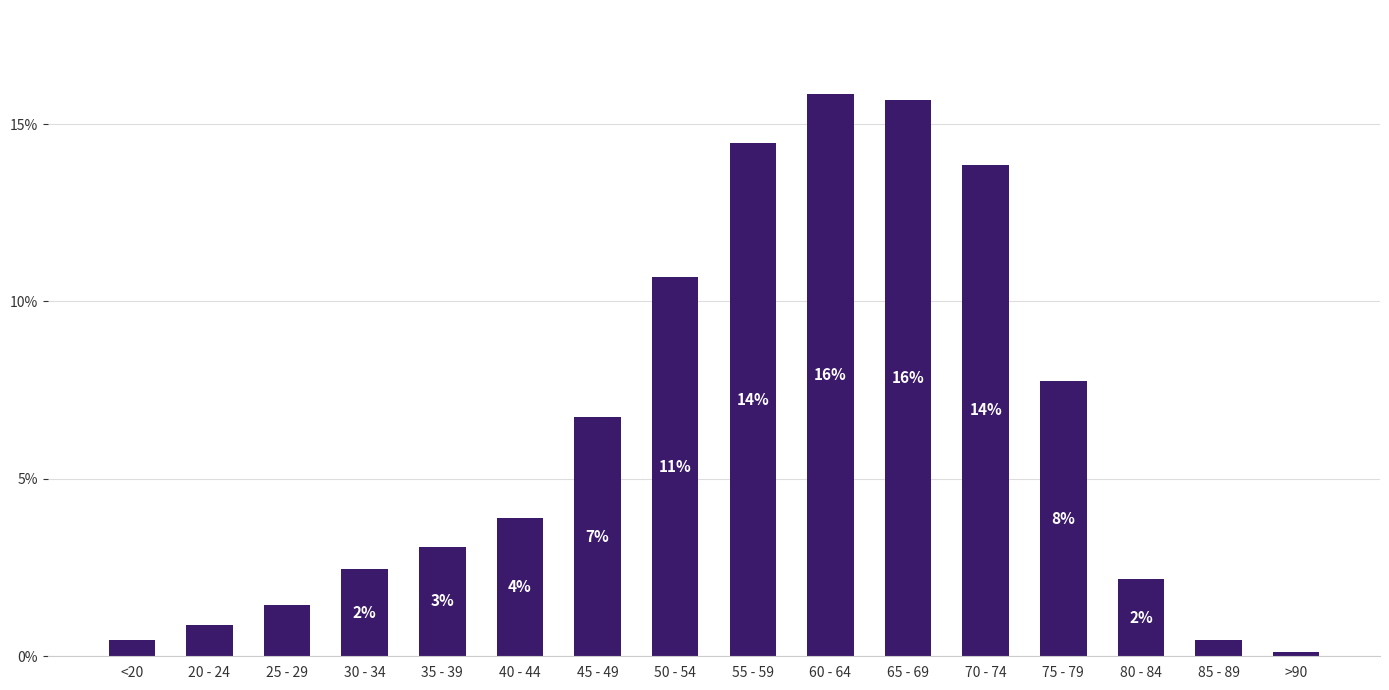

Rank the categories by value from lowest to highest.

>90, <20, 85 - 89, 20 - 24, 25 - 29, 80 - 84, 30 - 34, 35 - 39, 40 - 44, 45 - 49, 75 - 79, 50 - 54, 70 - 74, 55 - 59, 65 - 69, 60 - 64